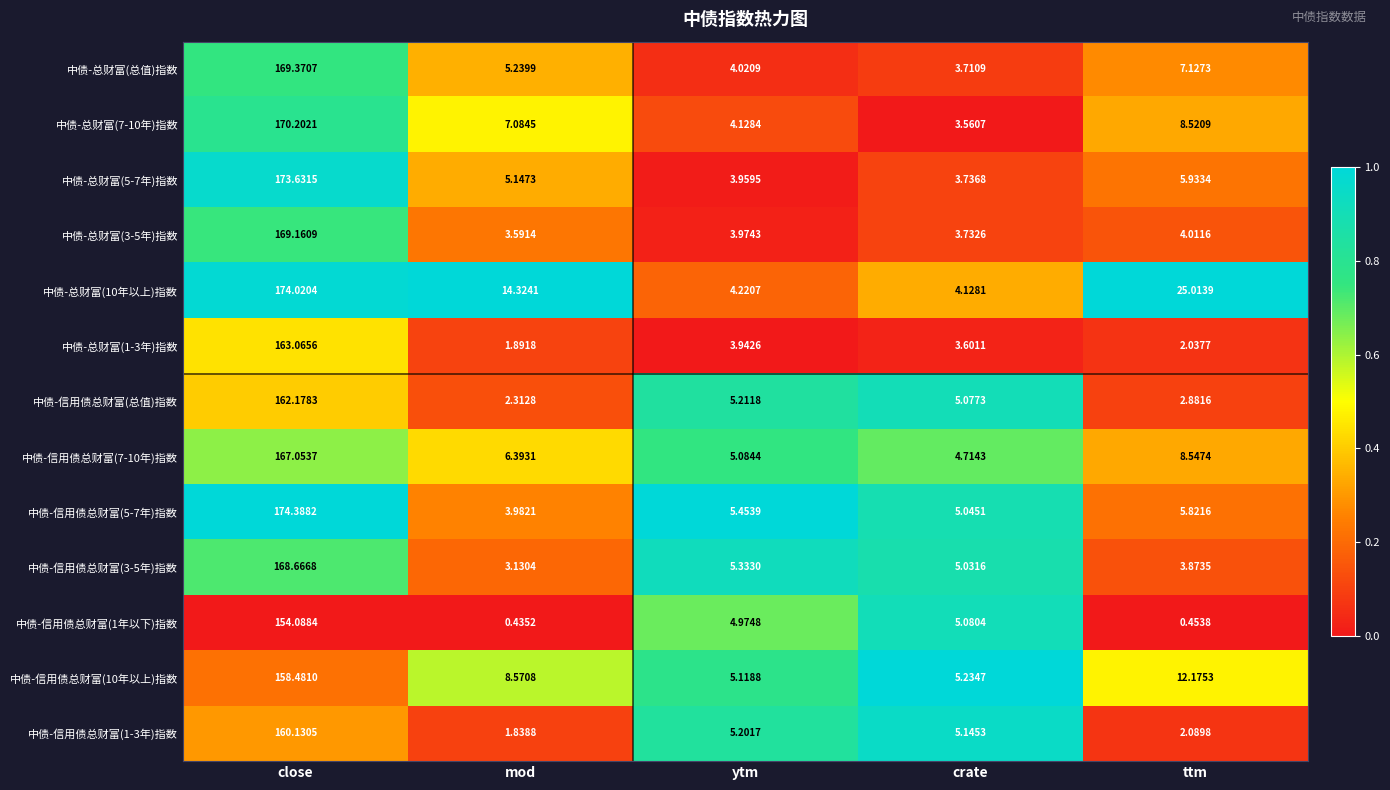

At which category is the sum across all series the highest?

close